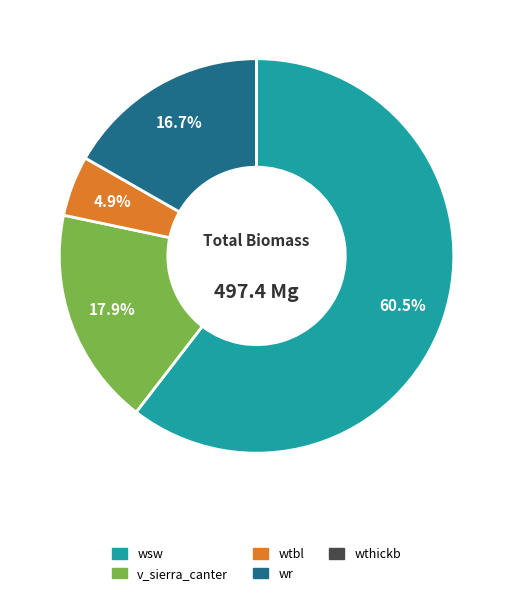

Does any single category account for the majority?

Yes